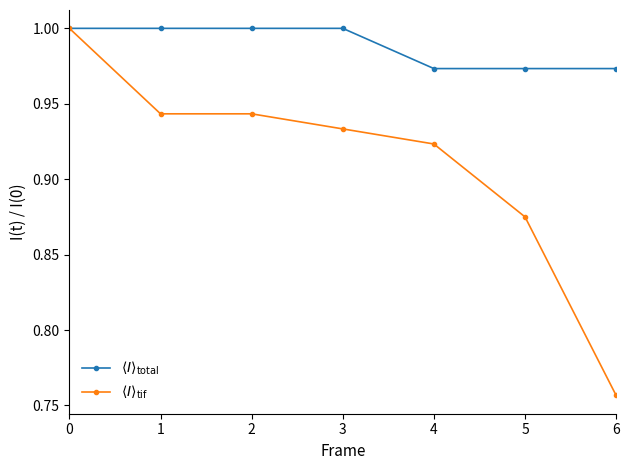

What is the total value across all series at 3?

1.9